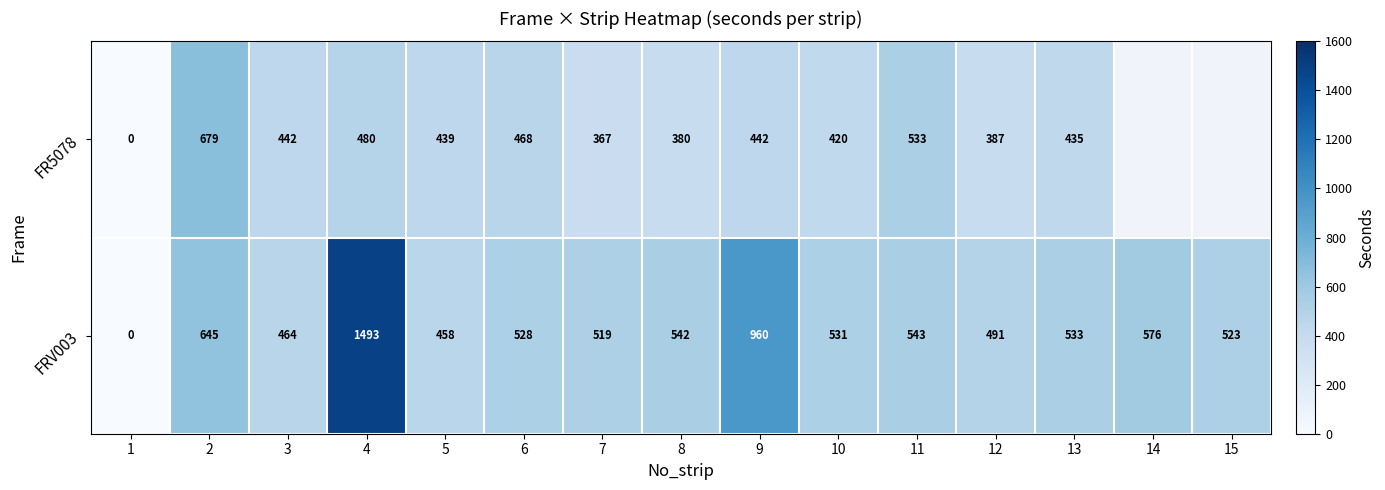

What is the approximate value of FRV003 at 12?

491